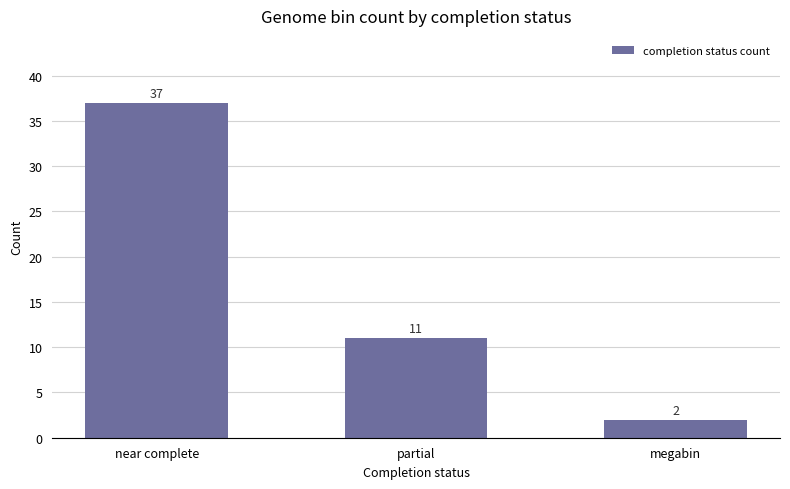

What is the label of the 2nd bar from the right?

partial